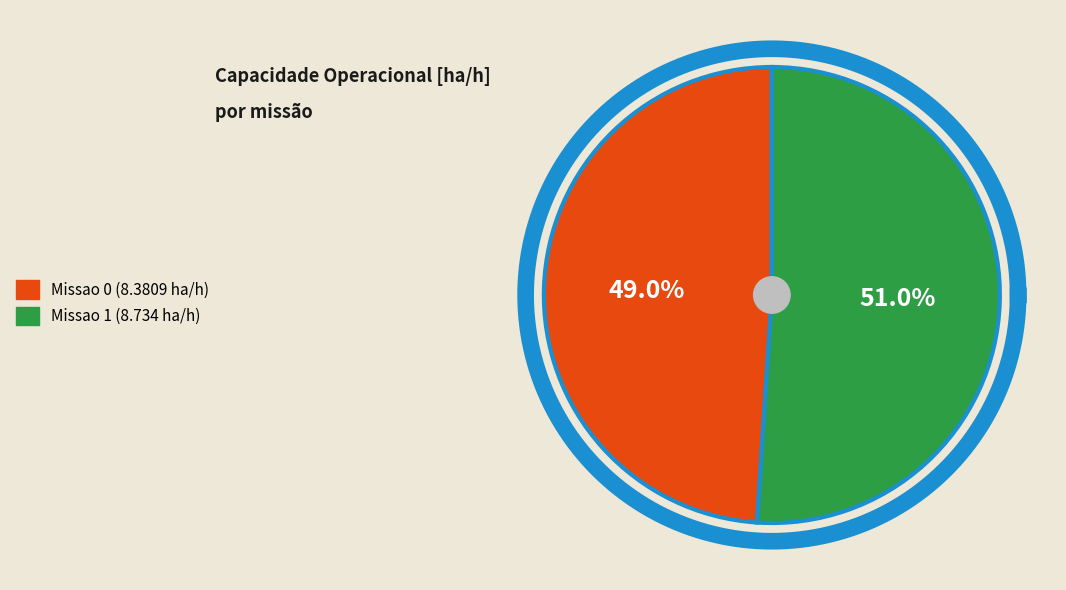

The Missao 1 slice represents 51% of the pie. True or false?

True